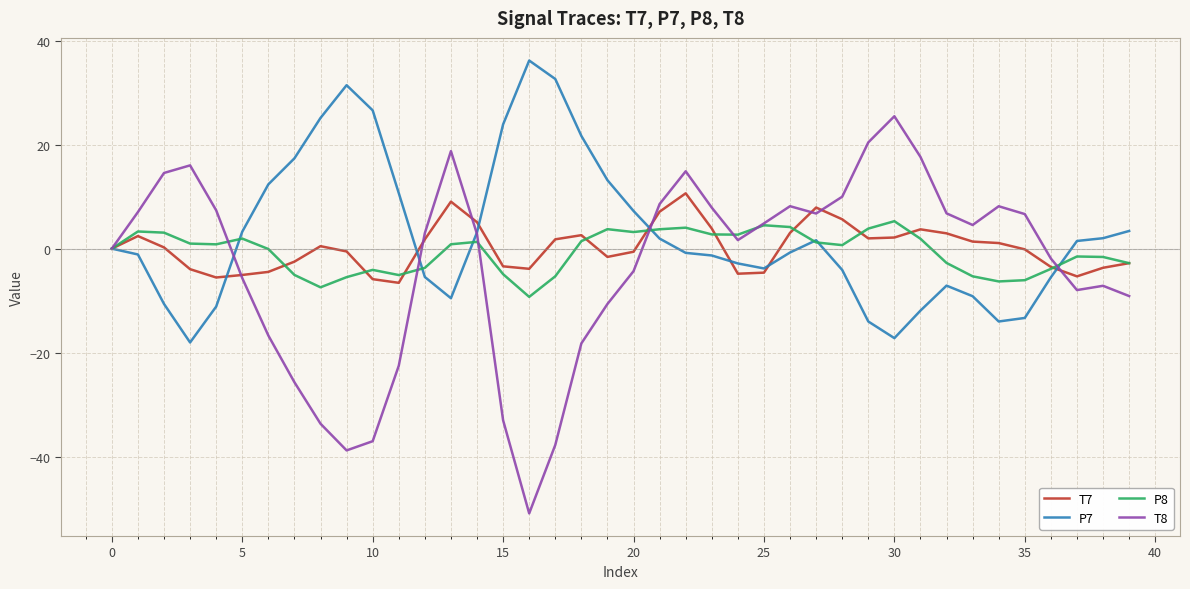

List the series in order of their peak value, lowest first.

P8, T7, T8, P7